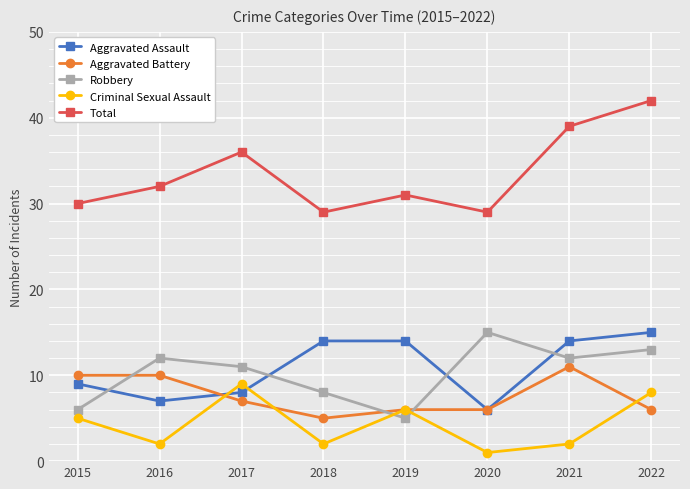

Which series has the largest range (max minus min)?

Total